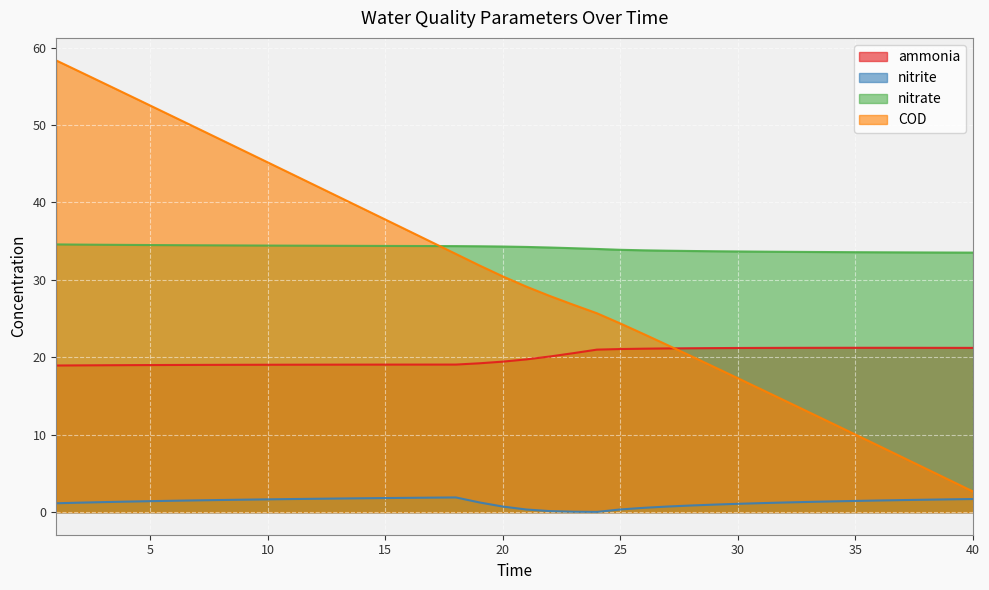

How many lines are shown in the chart?

4